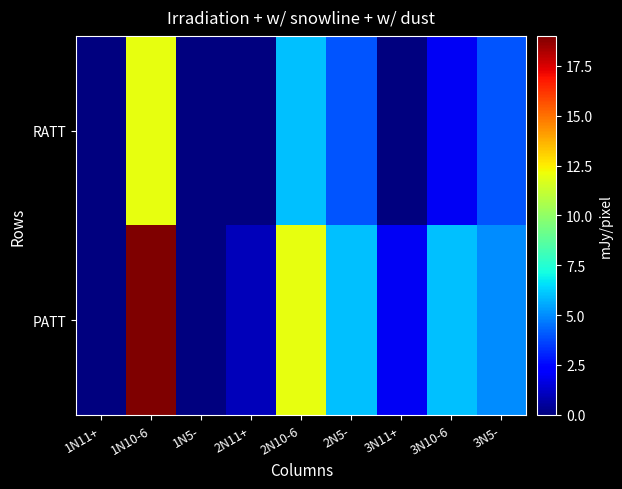

Which series has the largest total across all categories?

PATT